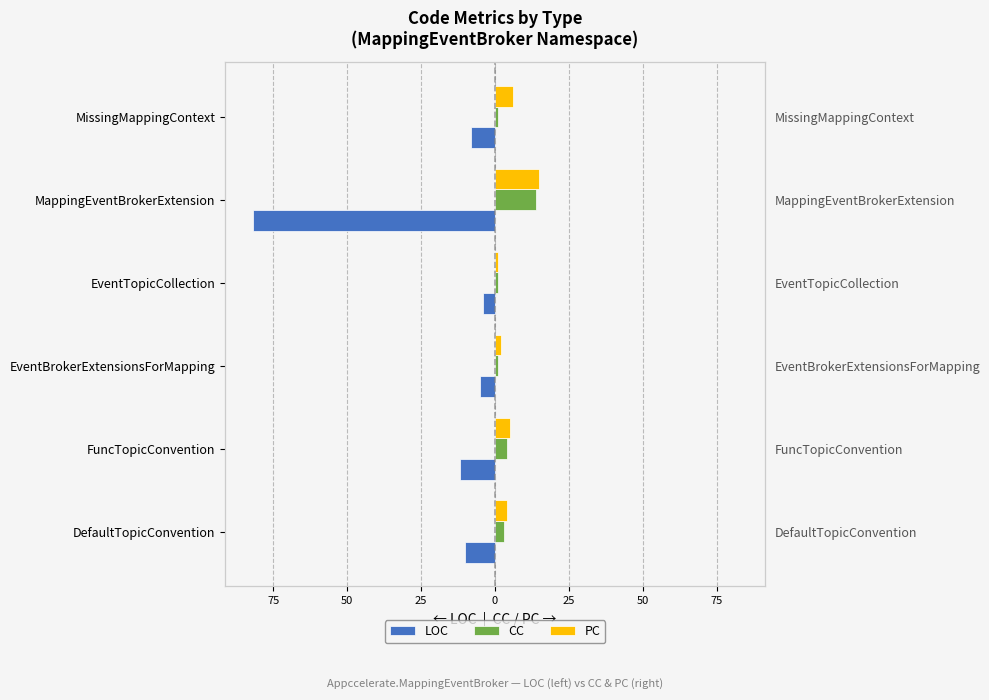

True or false: LOC has a value of -12 at FuncTopicConvention.

True